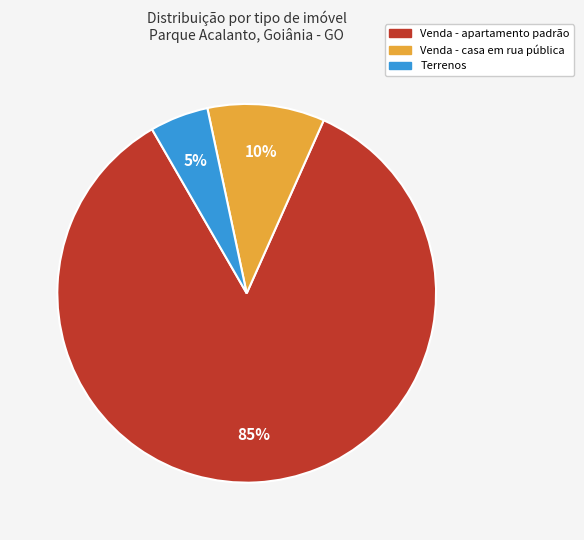

Is it true that Terrenos is 5% of the pie?

True